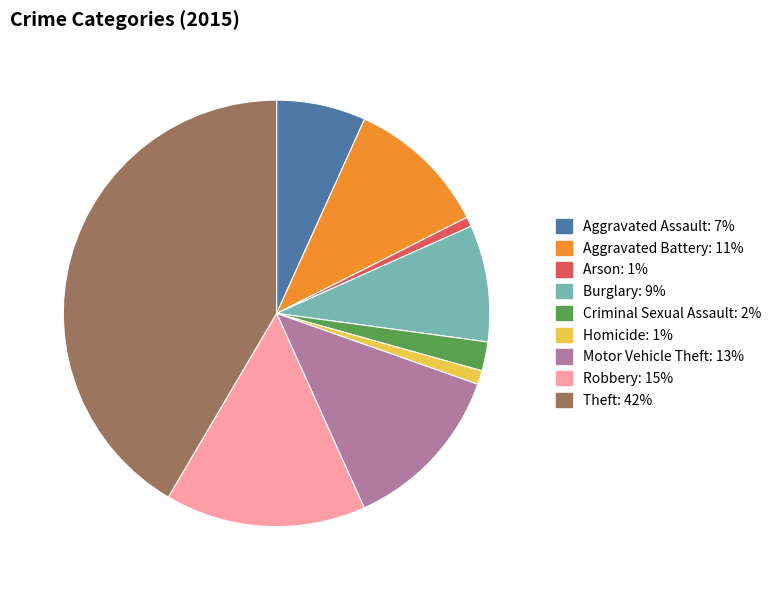

How many segments does this pie chart have?

9